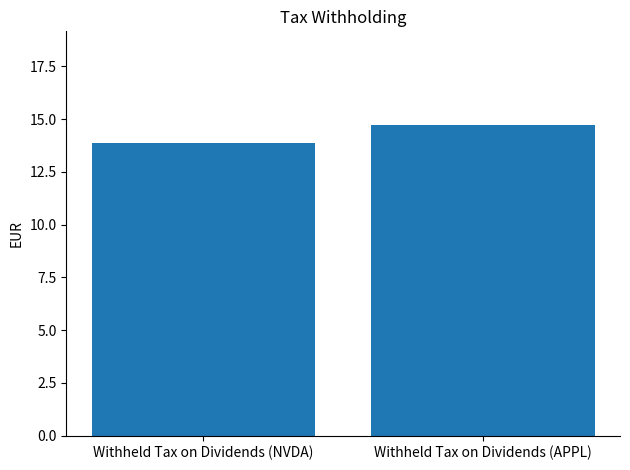

What is the sum of all values?

28.6